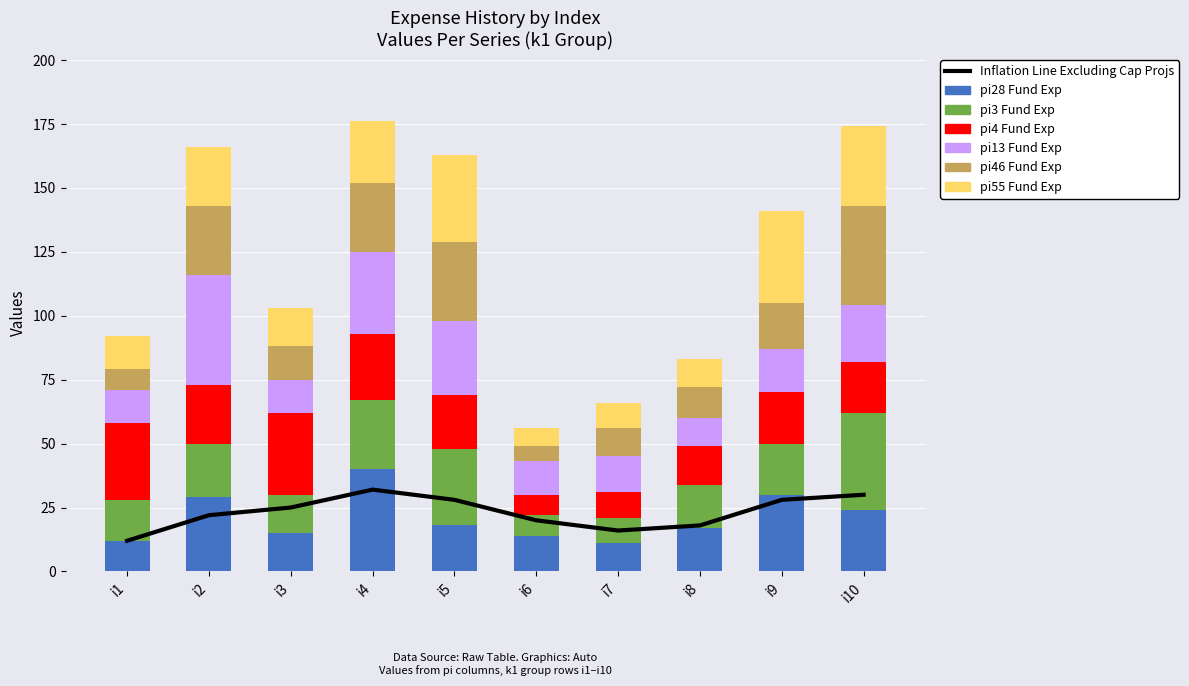

How many values in the pi13 series exceed 17?

4